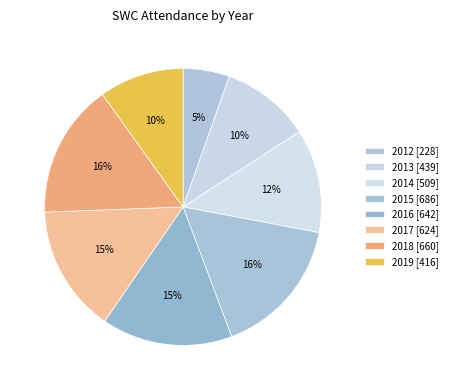

How many segments does this pie chart have?

8